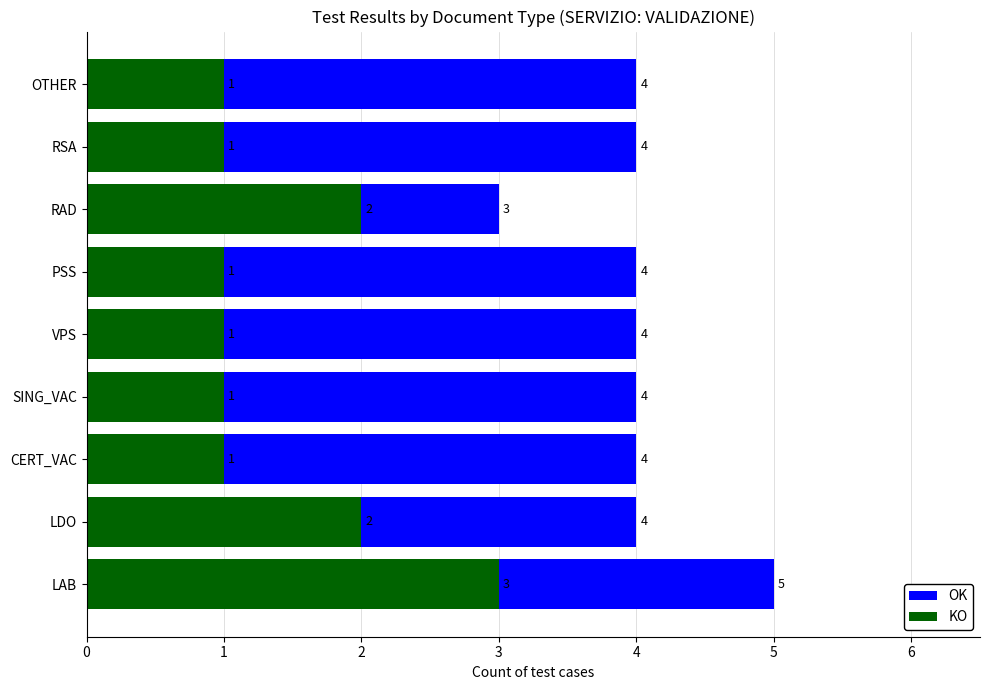

List the series in order of their overall mean, highest first.

OK, KO